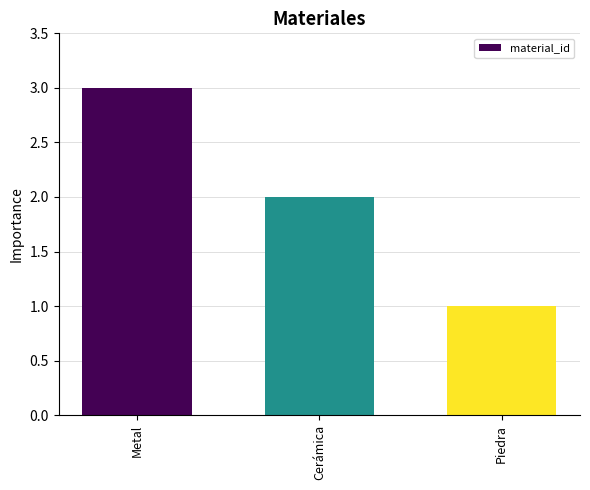

At which label is the value closest to 2?

Cerámica